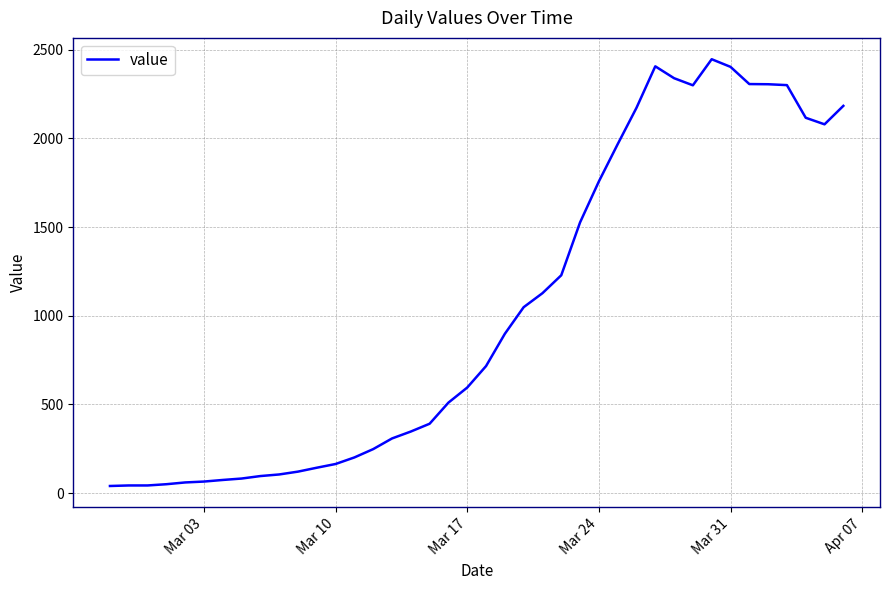

What is the maximum value shown in the chart?

2446